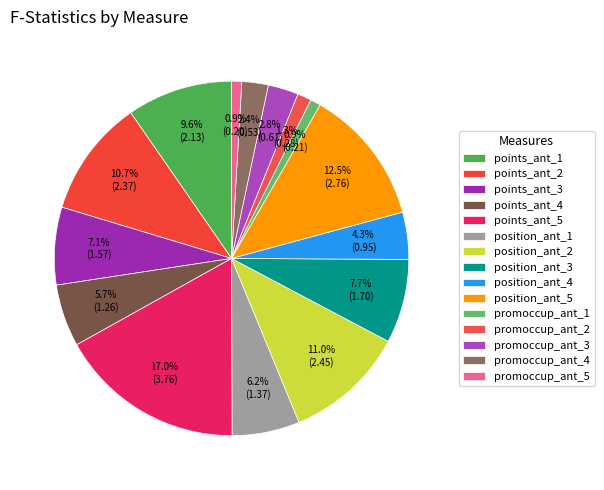

Combined, what portion of the pie is promoccup_ant_4 and points_ant_1?

12.0%